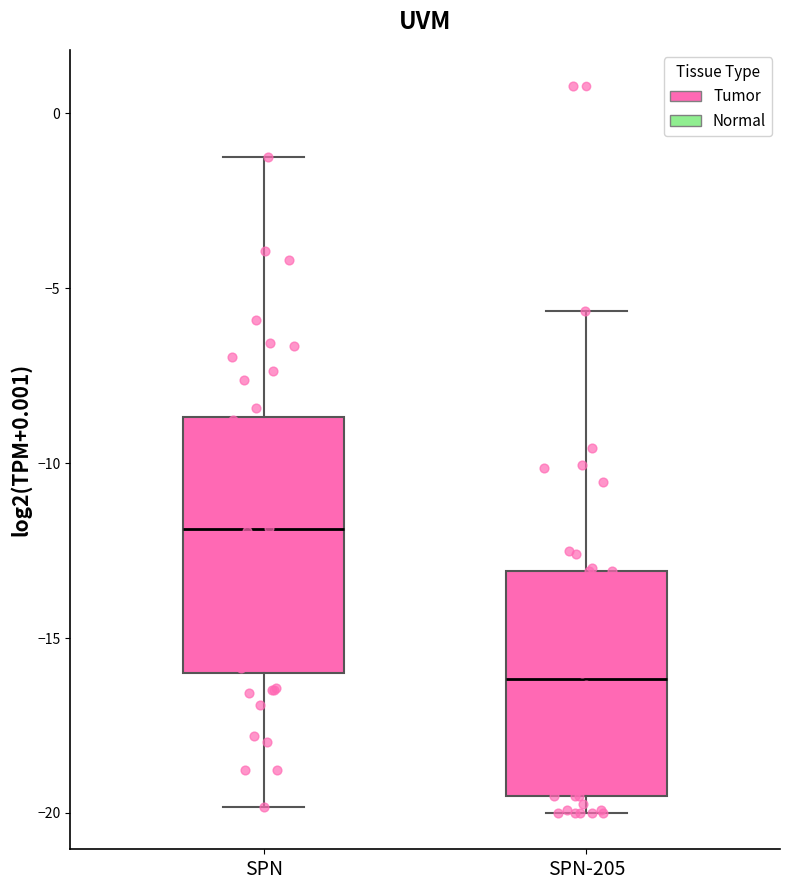

Reading left to right, read every box against the y-axis: the position of its median line, the range the box covers, and the ends of its whiskers. The values are not printed on the chart, so give them approximately, as read against the axis.

SPN: median -12.0, box -16.0 to -8.5, whiskers -20.0 to -1.5
SPN-205: median -16.0, box -19.5 to -13.0, whiskers -20.0 to -5.5